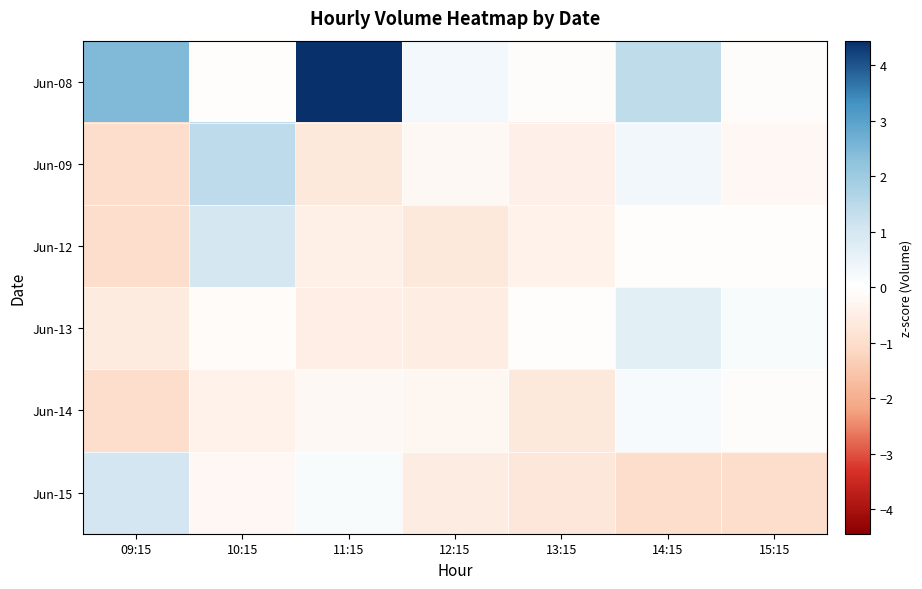

At which category is the sum across all series the highest?

11:15